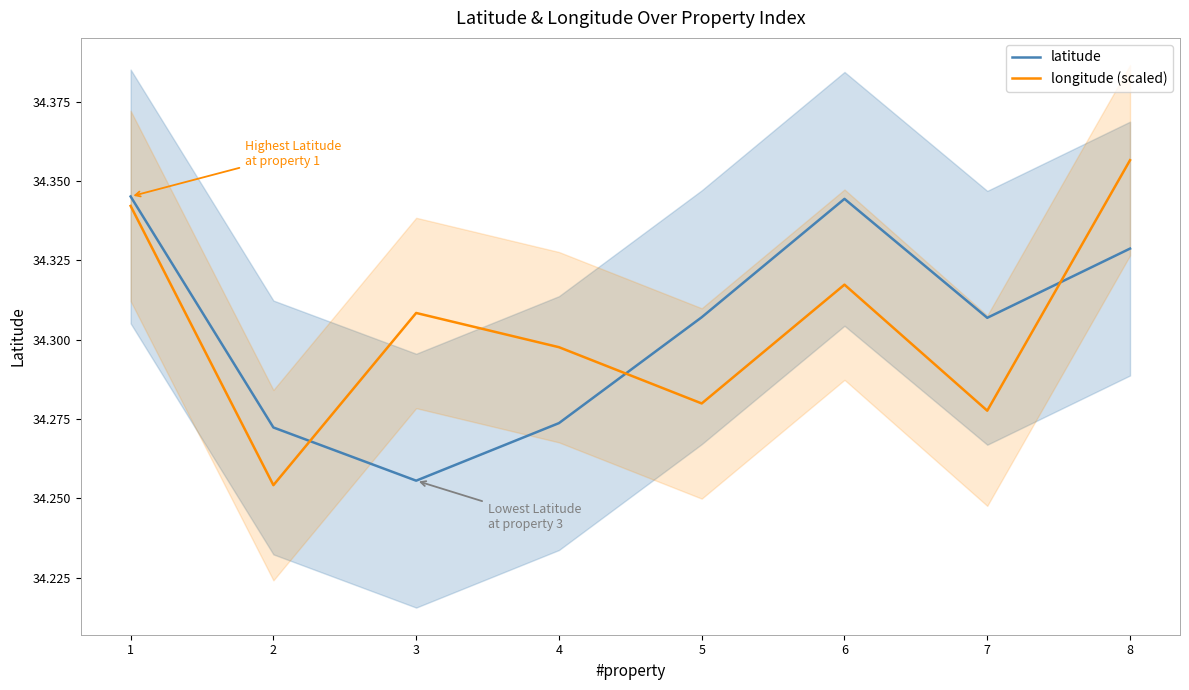

What is the total value across all series at 8?

68.7